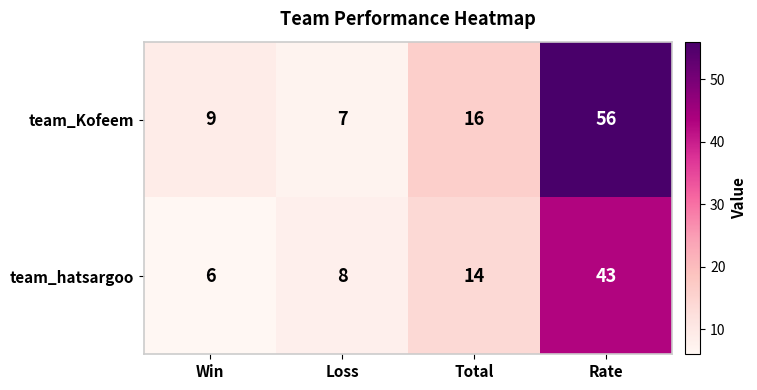

How many distinct data groups are displayed?

2